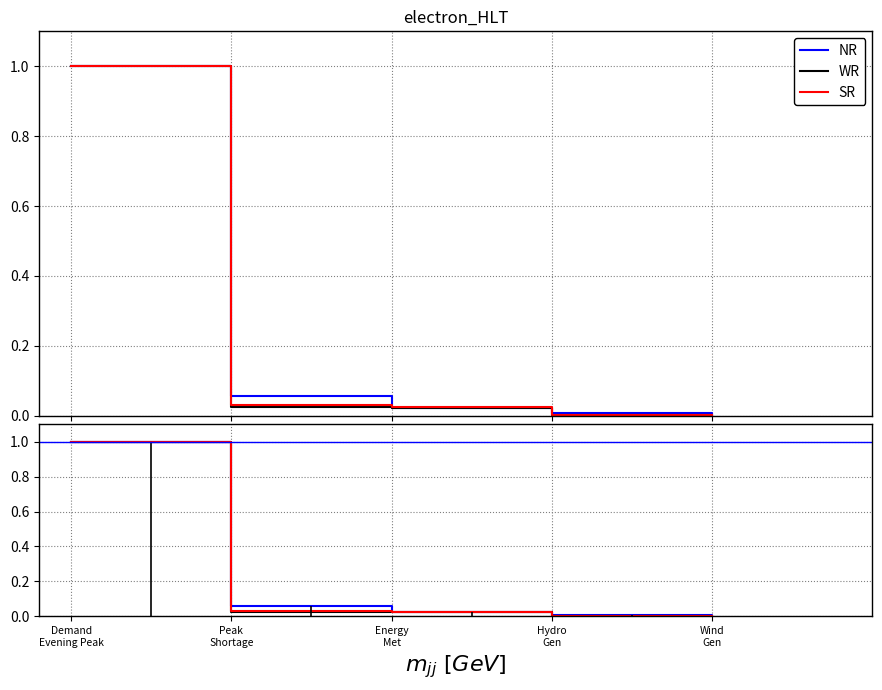

True or false: WR and NR intersect in this chart.

True